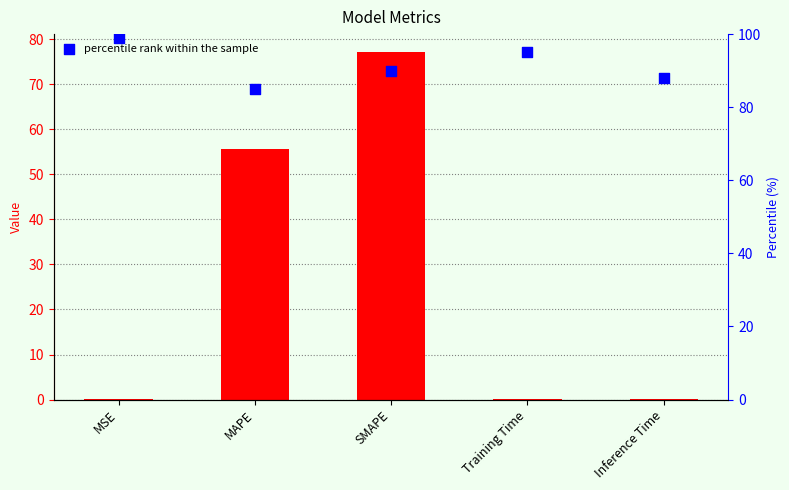

What is the total value across all series at MAPE?

140.7